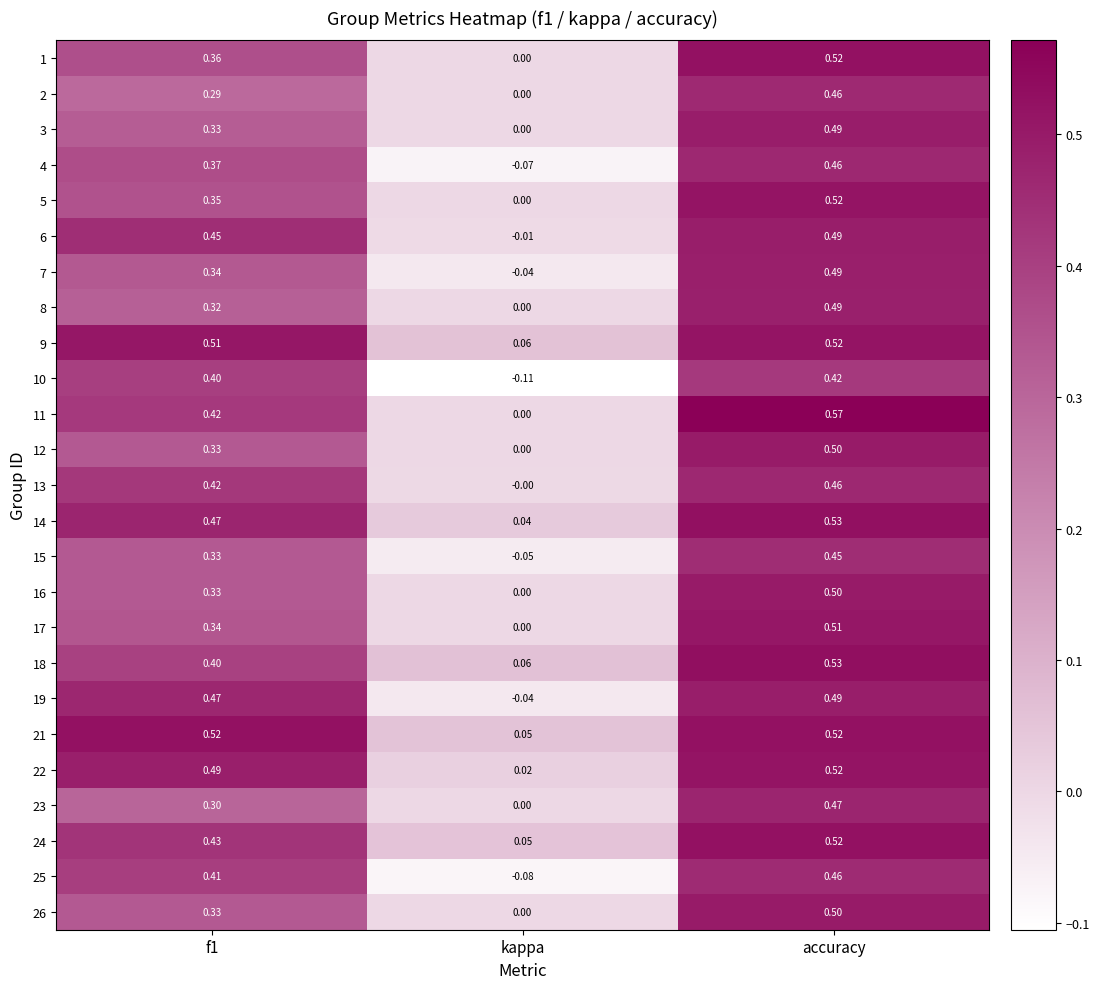

At which category does the chart reach its peak across all series?

accuracy